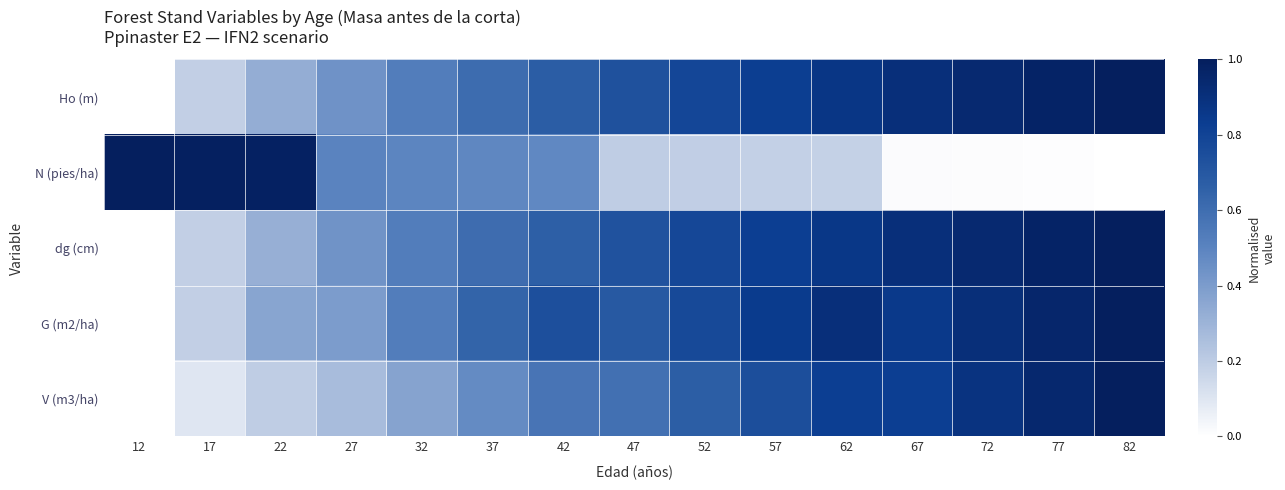

At 77, list the series in order from largest to smallest.

Ho (m), dg (cm), G (m2/ha), V (m3/ha), N (pies/ha)